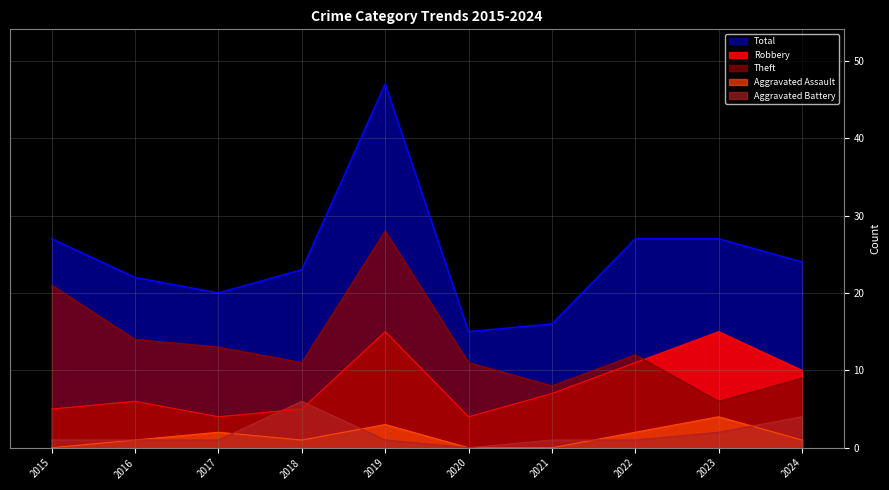

Which has a higher value, 2020 or 2015?

2015